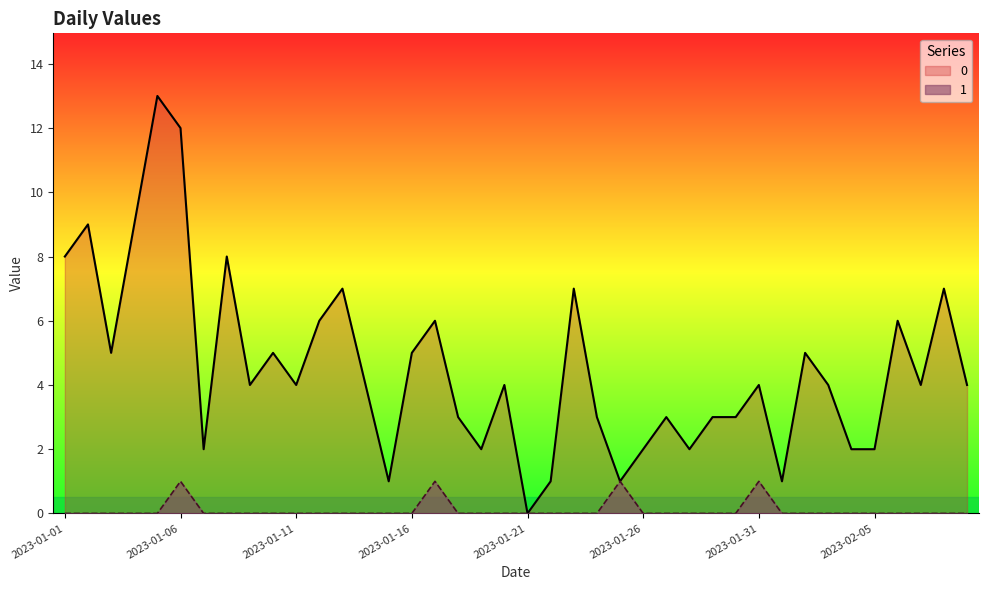

How many interior local peaks does the 1 series have?

4